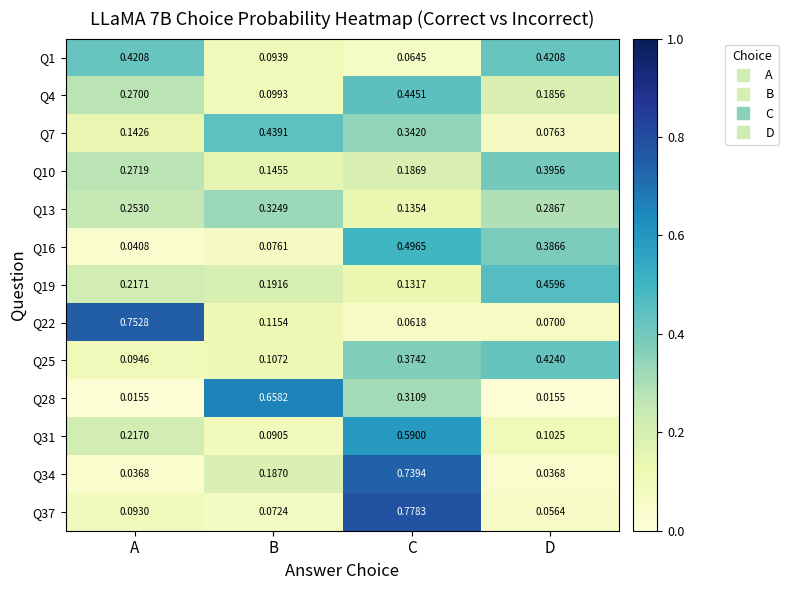

At how many categories does at least one series exceed 0?

4